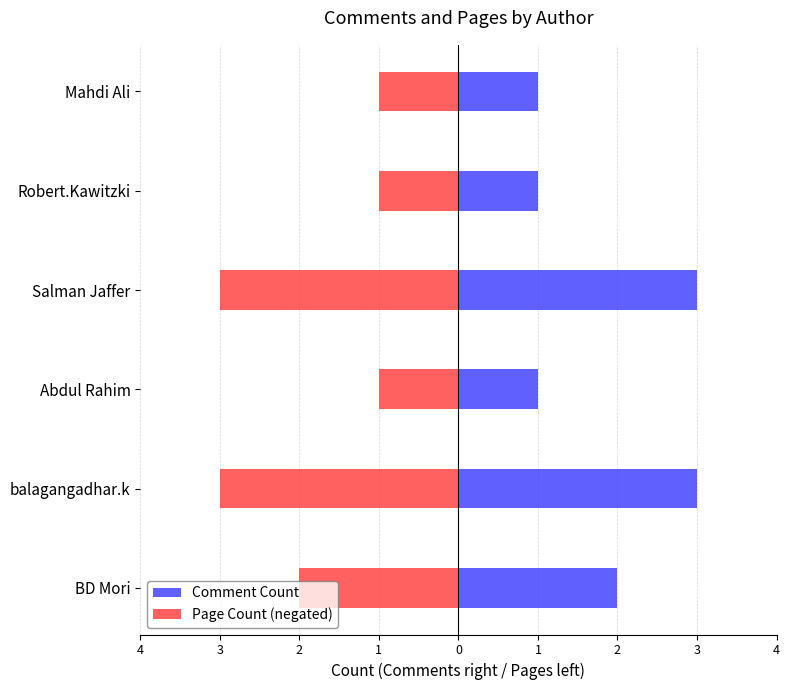

Which has a higher value, Abdul Rahim or Mahdi Ali?

Abdul Rahim